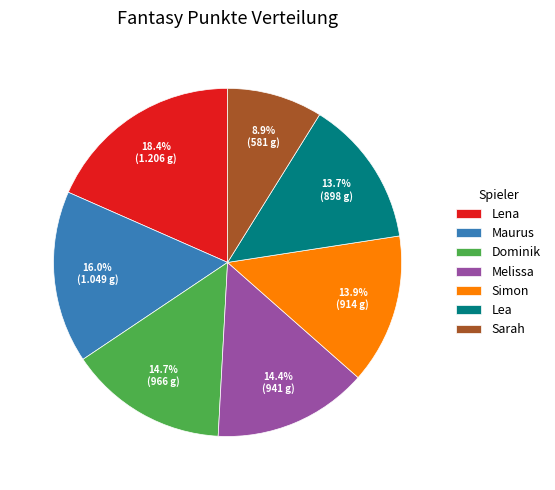

What is the ratio of the value at Lena to the value at Melissa?

1.3